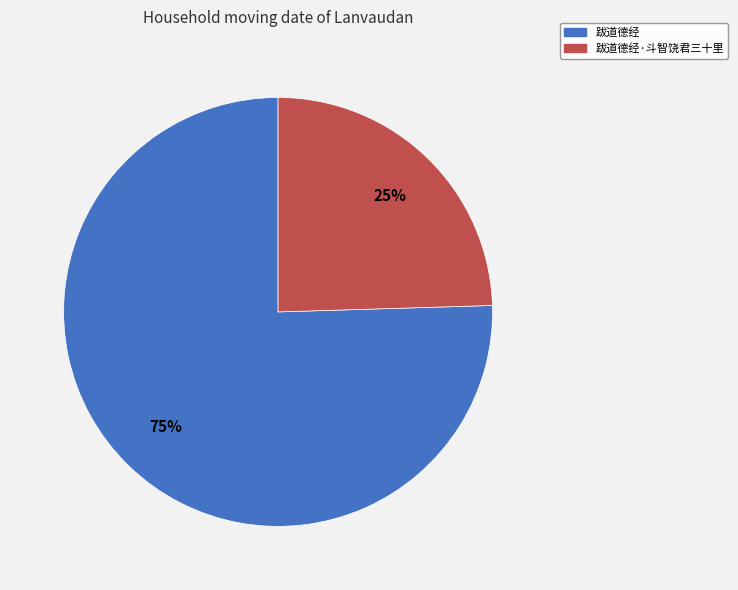

Does any single category account for the majority?

Yes